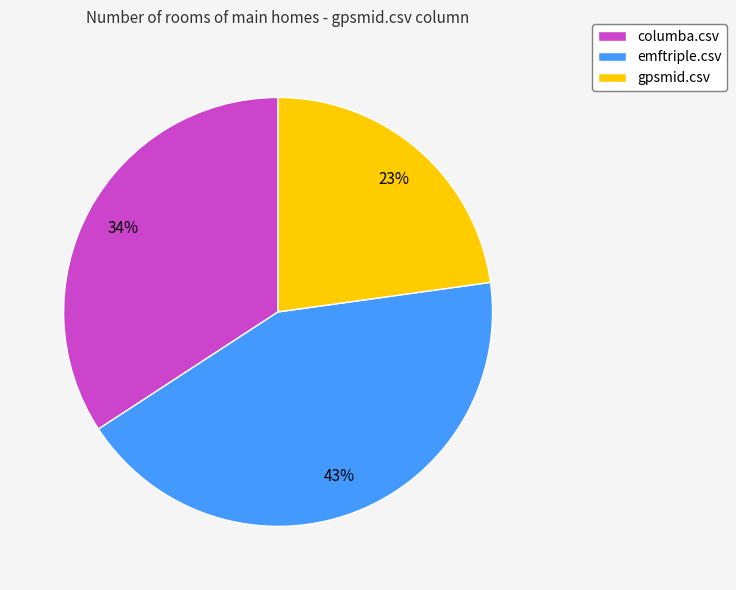

To the nearest percent, what percentage of the pie is columba.csv?

34%